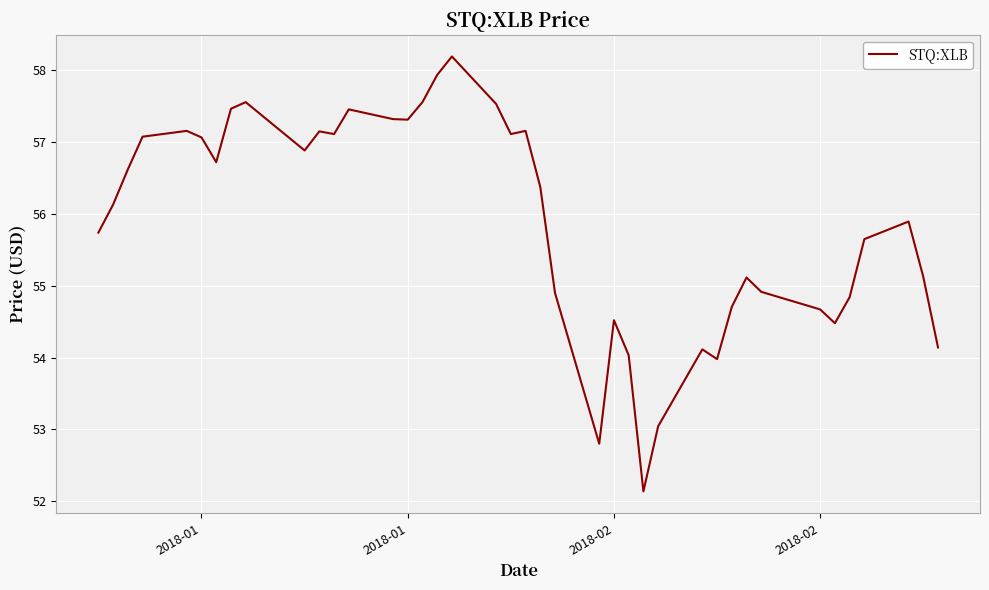

What is the minimum value shown in the chart?

52.1